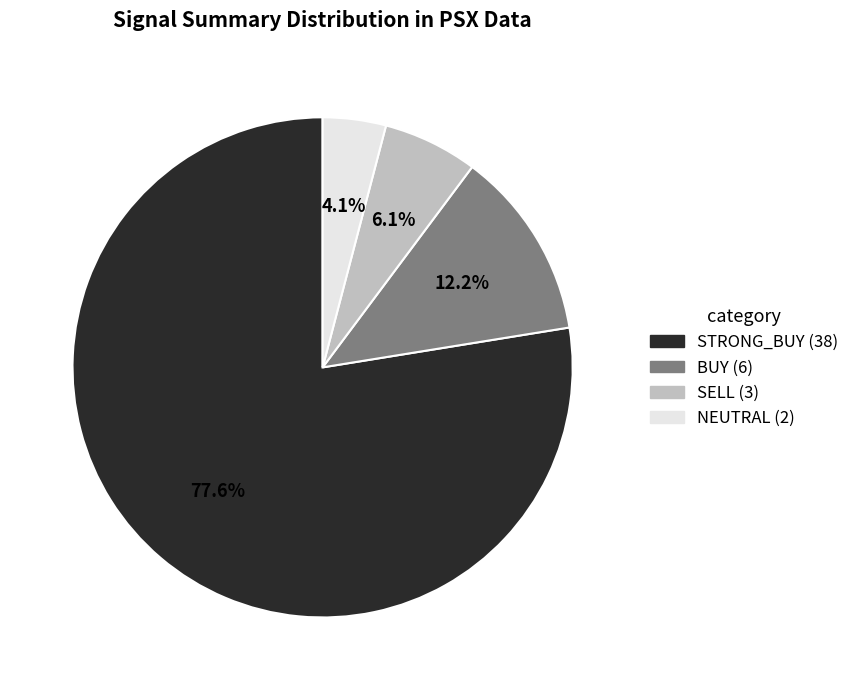

How many segments does this pie chart have?

4